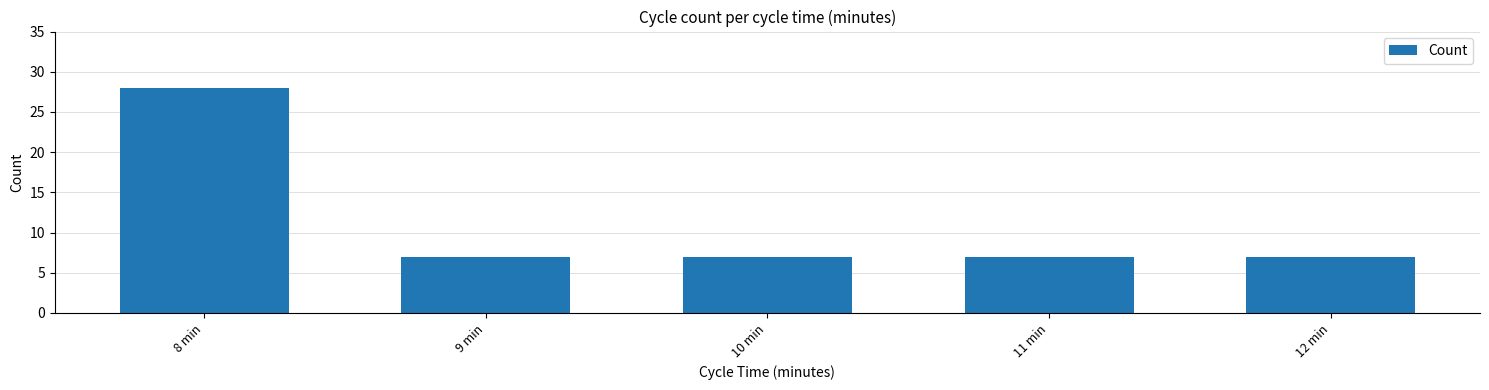

Reading left to right, transcribe all the data shown in this chart.

8 min=28	9 min=7	10 min=7	11 min=7	12 min=7